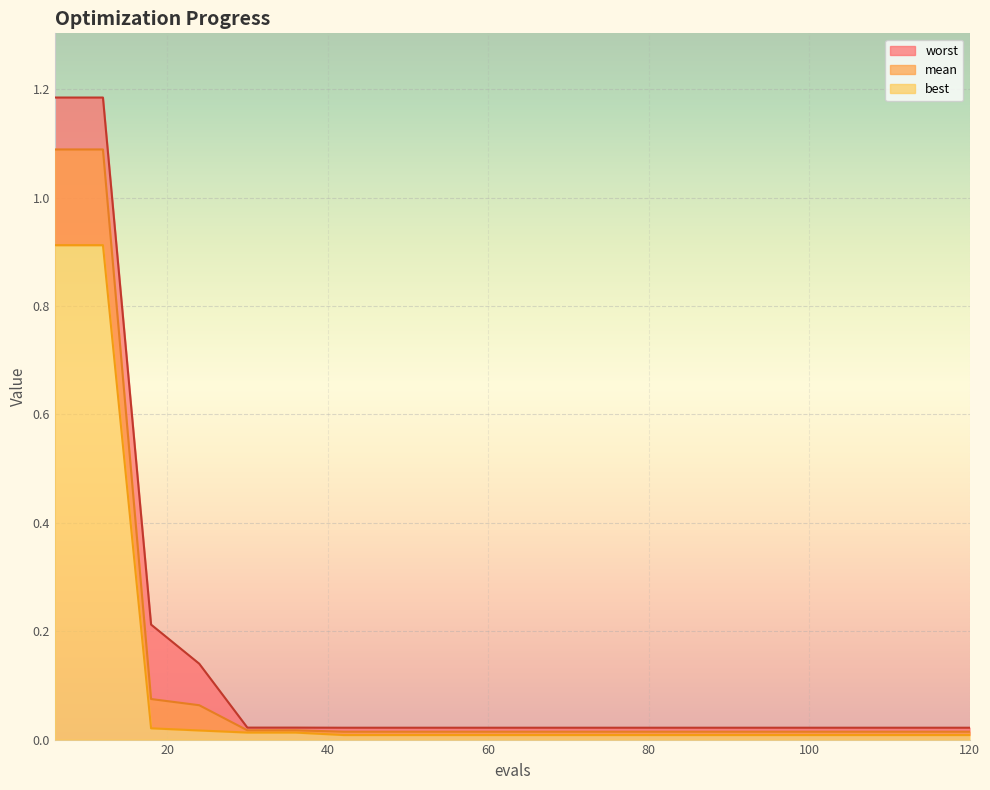

Is it true that mean equals 0.0 at 54?

True